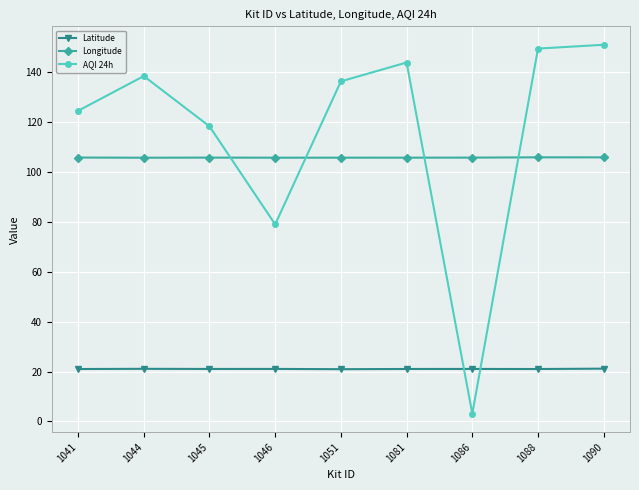

The value of Latitude at 1051 is 30.3. True or false?

False